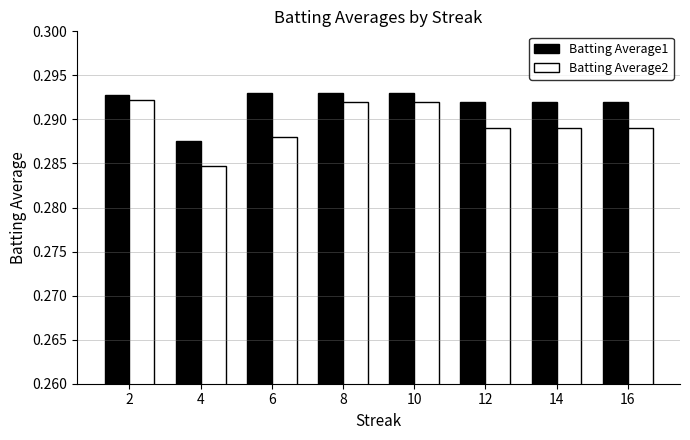

True or false: Batting Average1 has a value of 0.4 at 4.

False